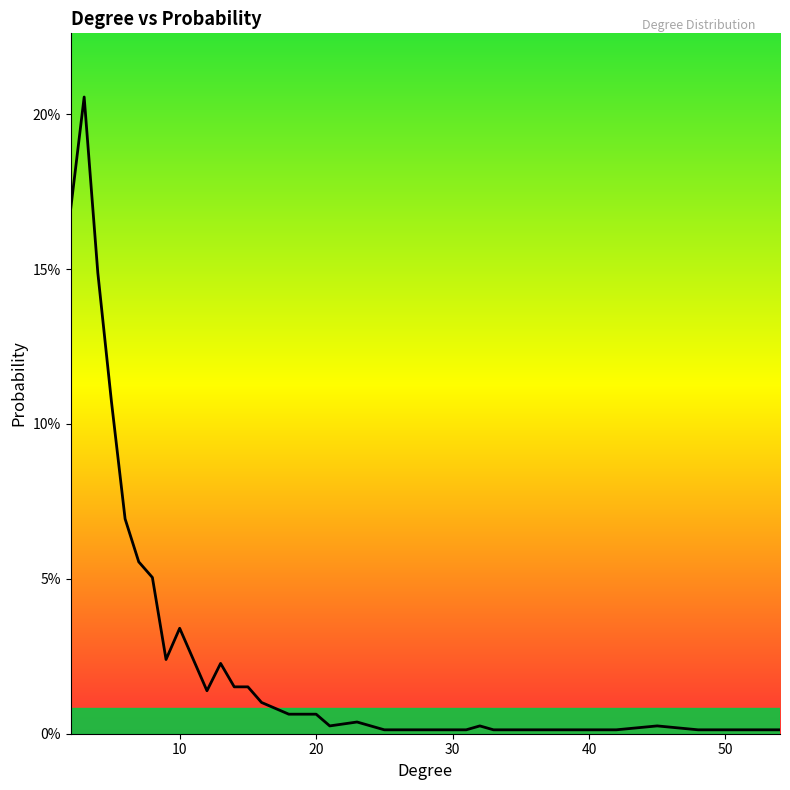

Rank the categories by value from highest to lowest.

3, 2, 4, 5, 6, 7, 8, 10, 9, 11, 13, 14, 15, 12, 16, 18, 20, 23, 21, 32, 45, 25, 26, 29, 31, 33, 41, 42, 48, 54